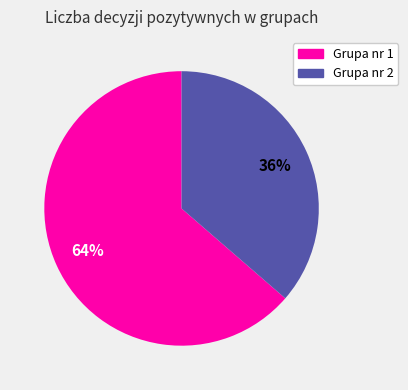

Count the number of slices in the pie.

2